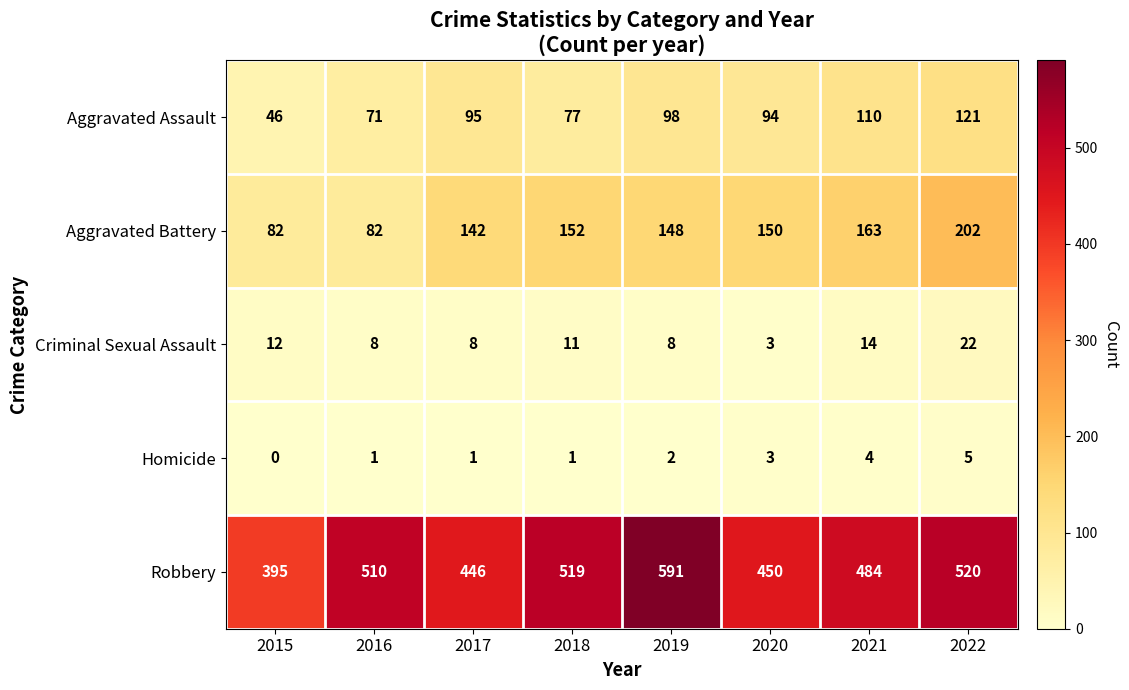

What is the sum of all Homicide values?

17